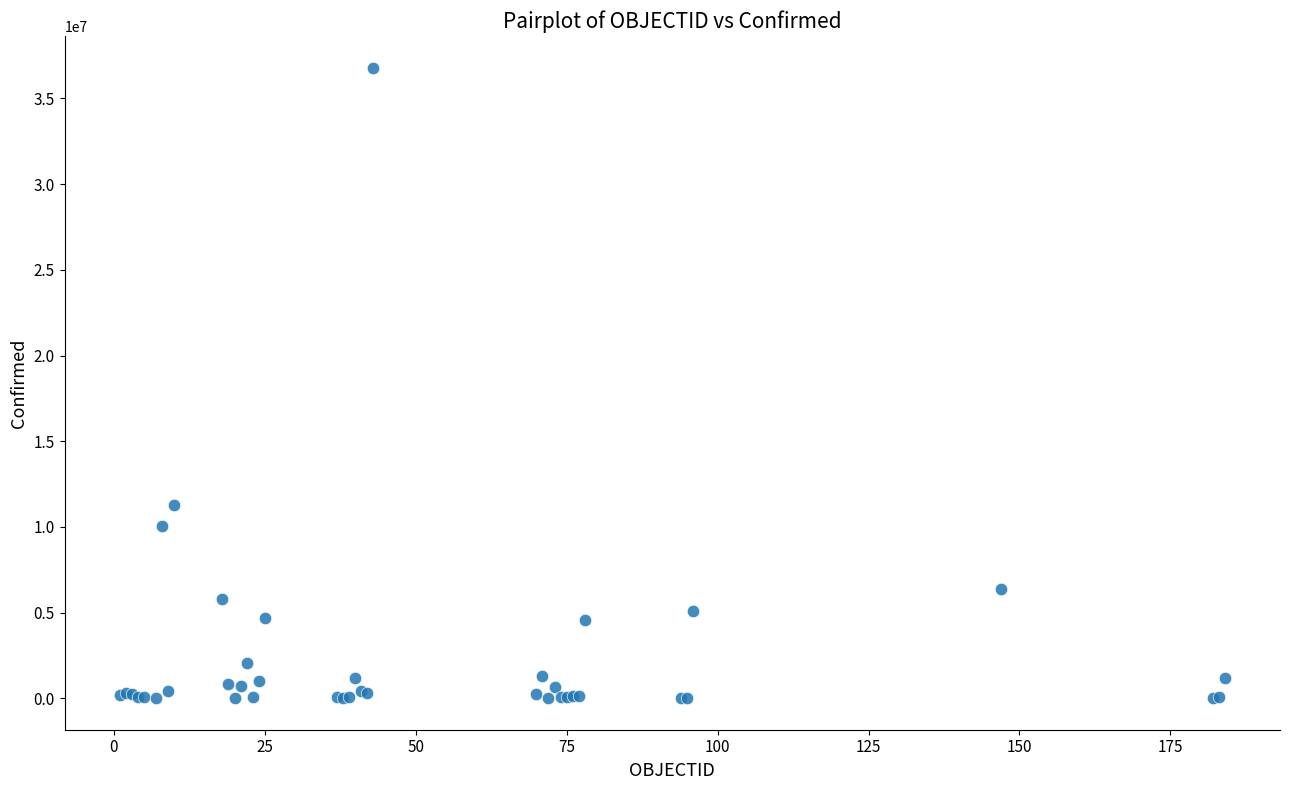

What Y value in the scatter plot is closest to 18407733?

11295446